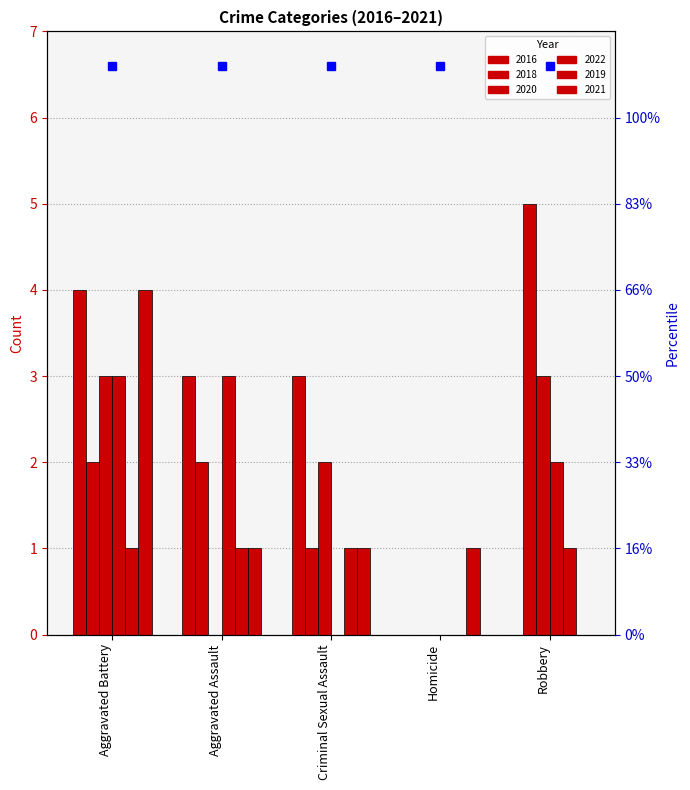

What is the difference between the 2016 values at Robbery and Criminal Sexual Assault?

3